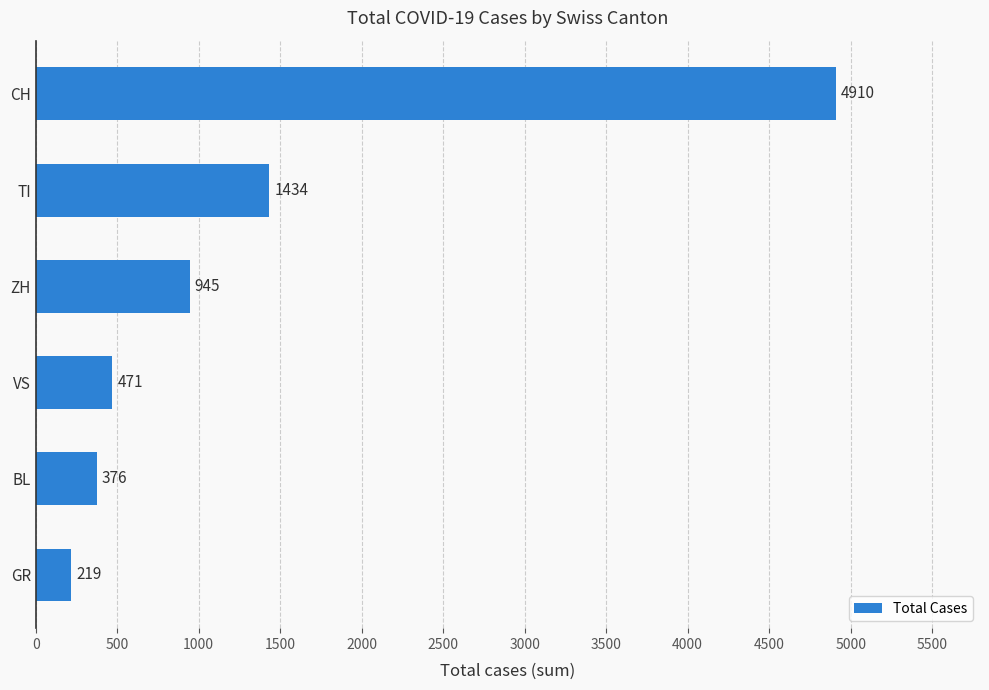

Rank the categories by value from lowest to highest.

GR, BL, VS, ZH, TI, CH